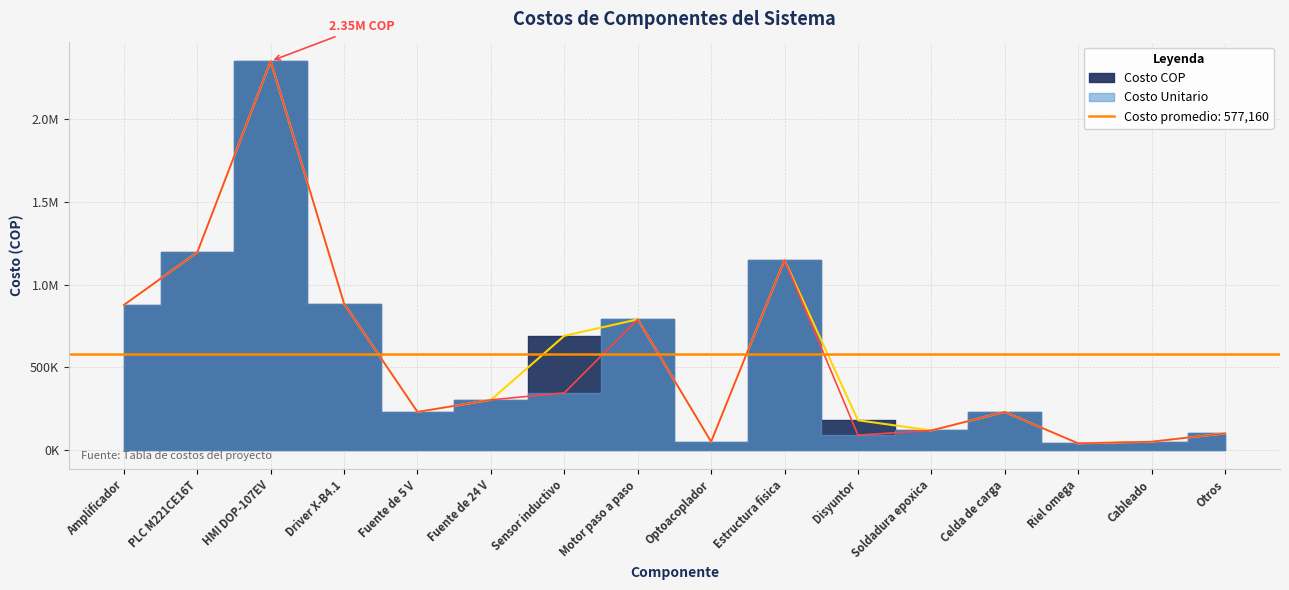

Reading right to left, transcribe all the data shown in this chart.

Costo COP: 100000	50000	40000	230000	117828	179654	1148143	50000	789545	690000	302900	230000	884495	2350800	1194789	876400
Costo Unitario: 100000	50000	40000	230000	117828	89827	1148143	50000	789545	345000	302900	230000	884495	2350800	1194789	876400